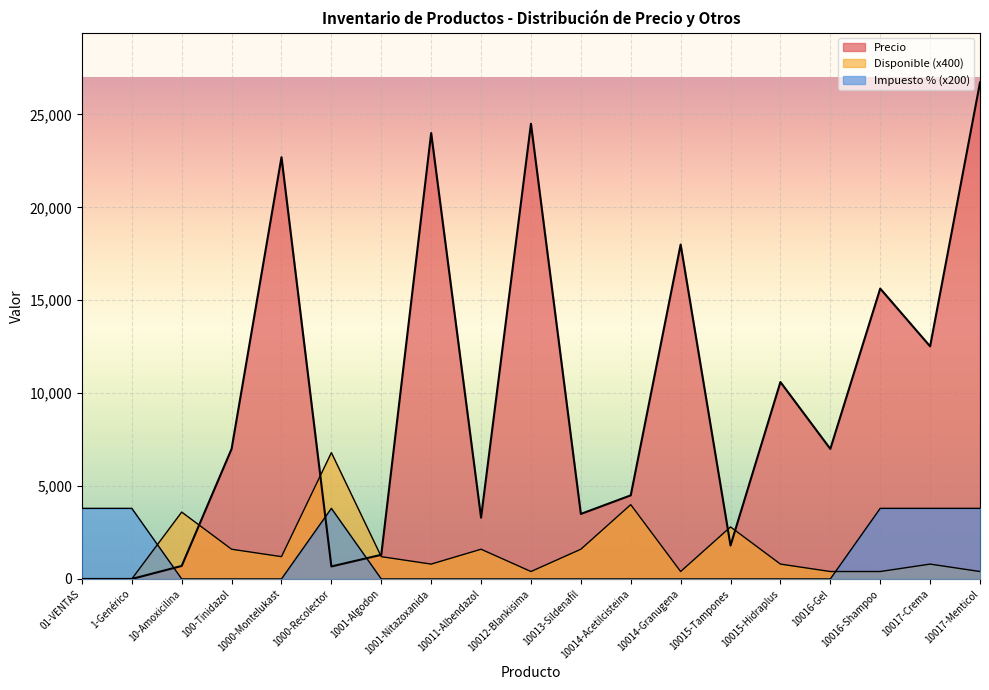

Is it true that Disponible equals 4000 at 10014-Acetilcisteina?

True